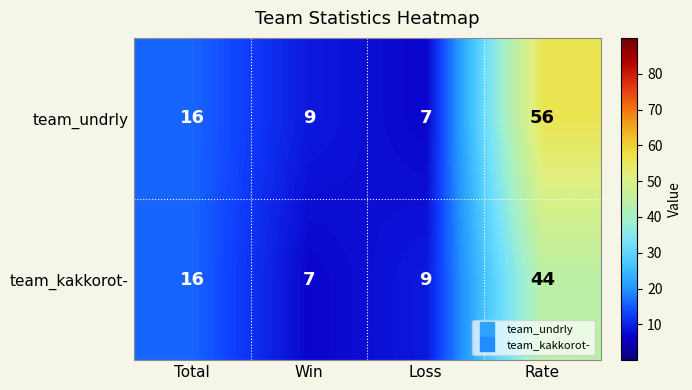

Reading right to left, transcribe all the data shown in this chart.

team_undrly: Rate=56	Loss=7	Win=9	Total=16
team_kakkorot-: Rate=44	Loss=9	Win=7	Total=16